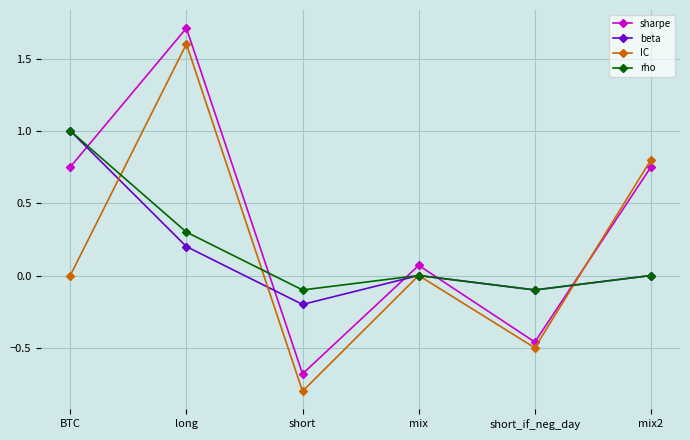

How many series are shown in this chart?

4